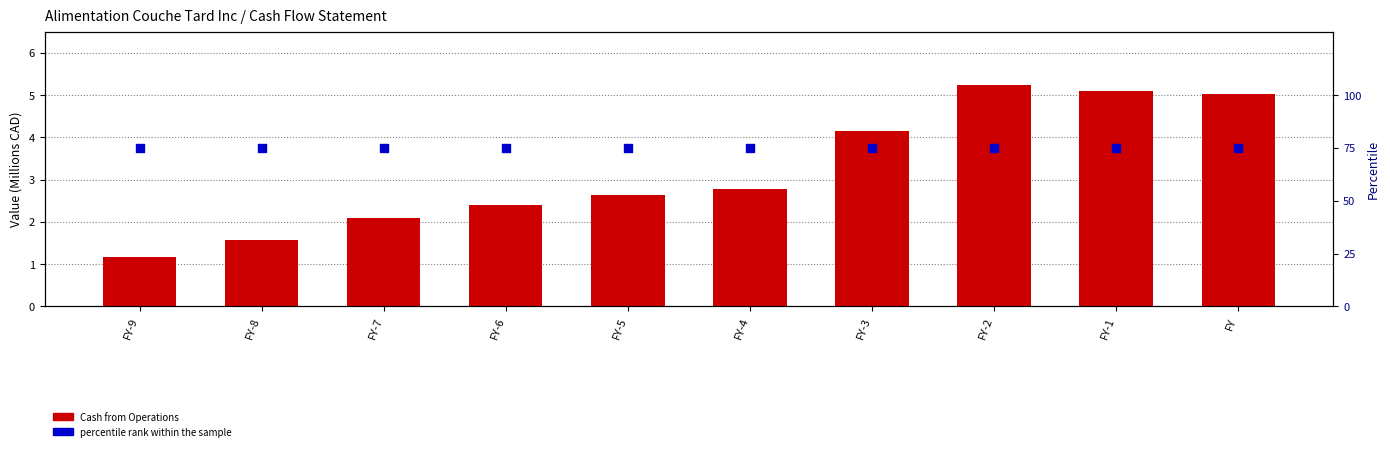

Is the value of percentile rank within the sample at FY-6 greater than the value of Cash from Operations at FY?

Yes